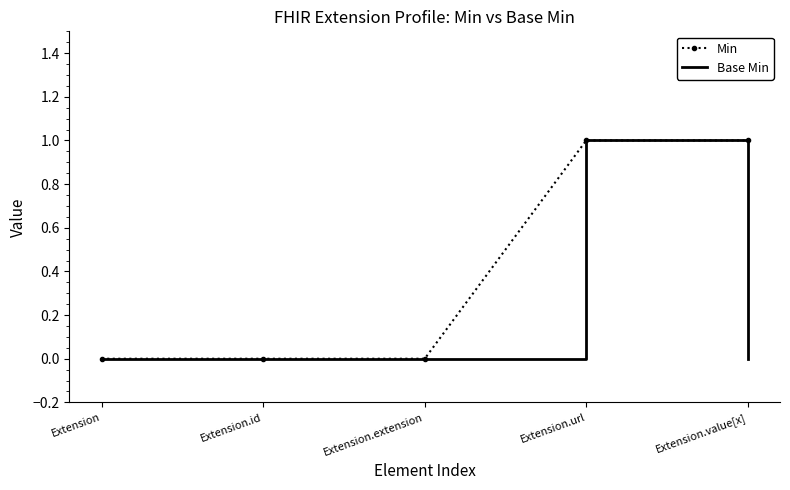

List the series in order of their overall mean, highest first.

Min, Base Min